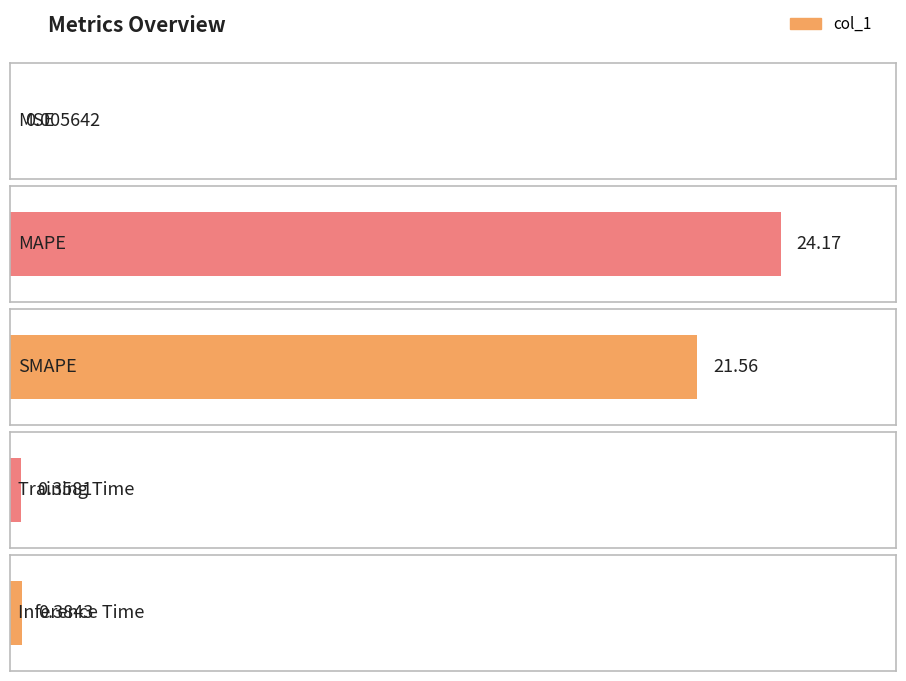

Read the value at MAPE.

24.2